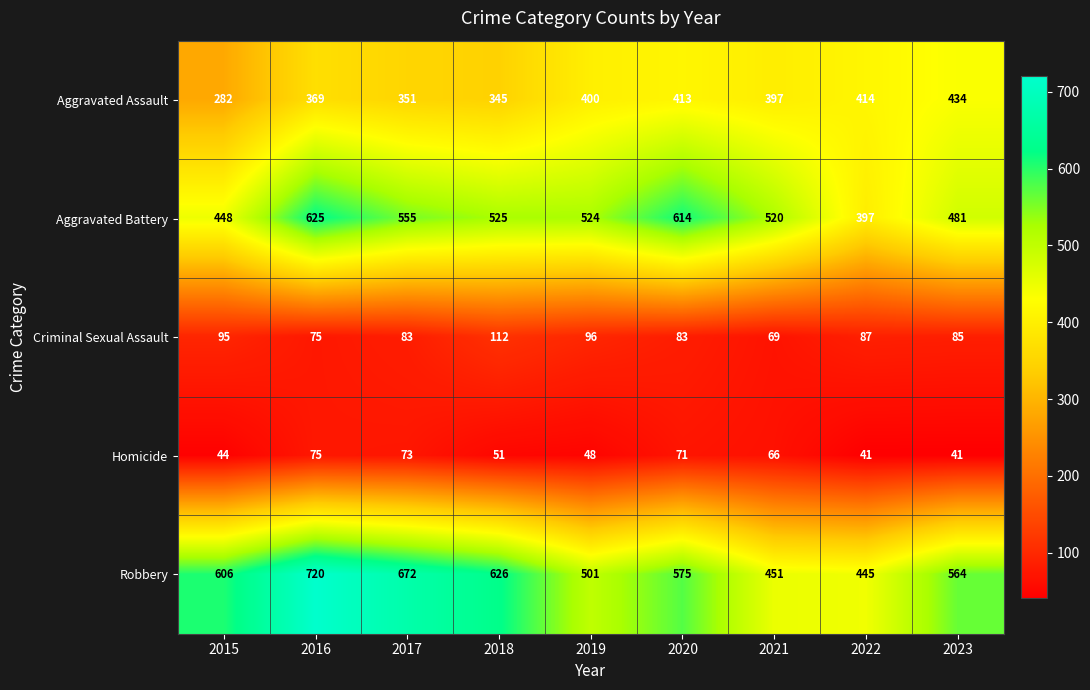

Which series changed the most between 2016 and 2017?

Aggravated Battery